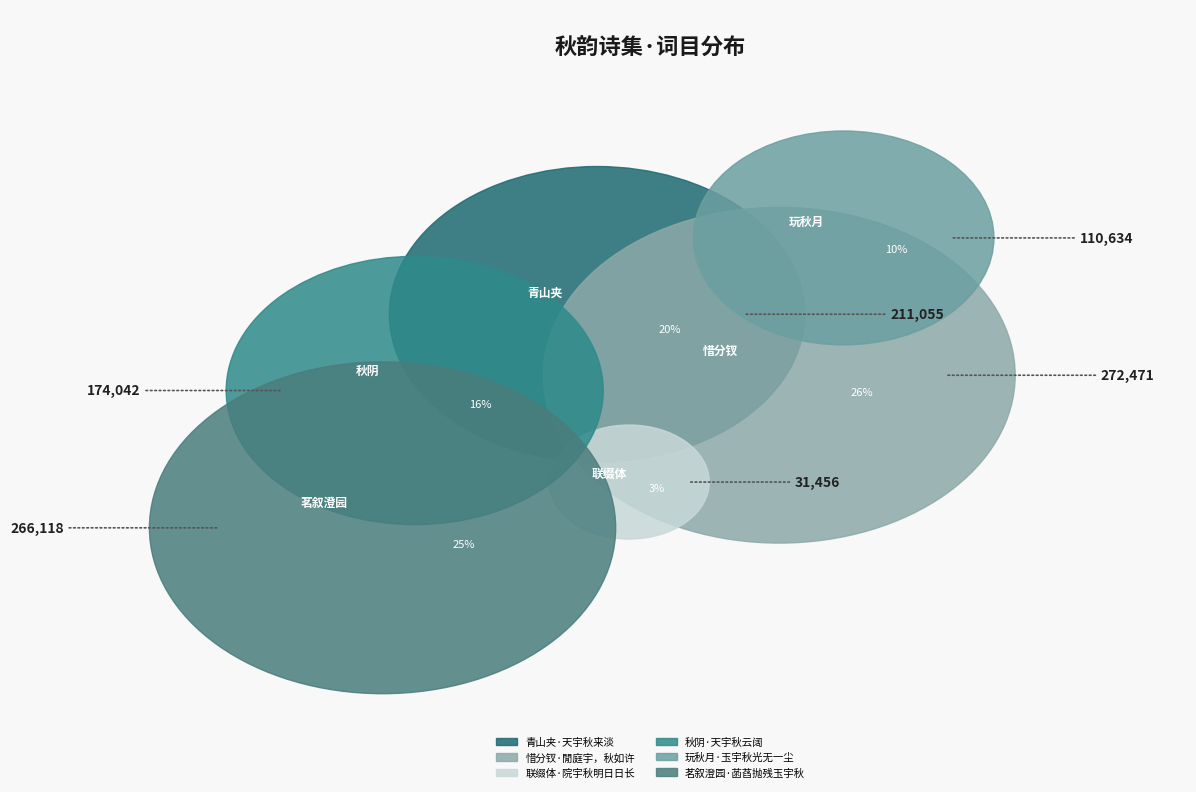

How much of the chart is everything except 联缀体·院宇秋明日日长?

97.0%